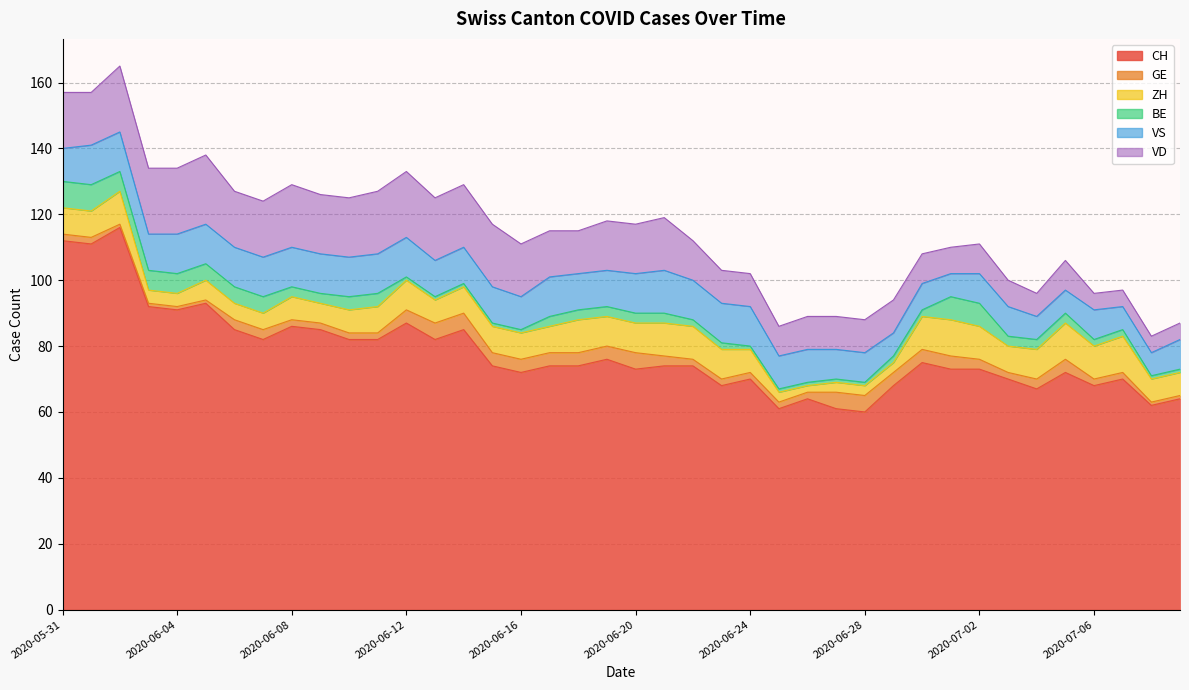

Which series has the largest range (max minus min)?

CH